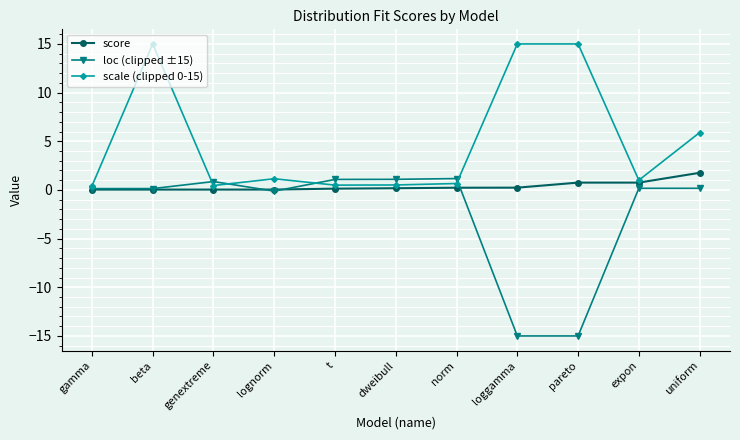

What is the label of the 2nd point from the left?

beta